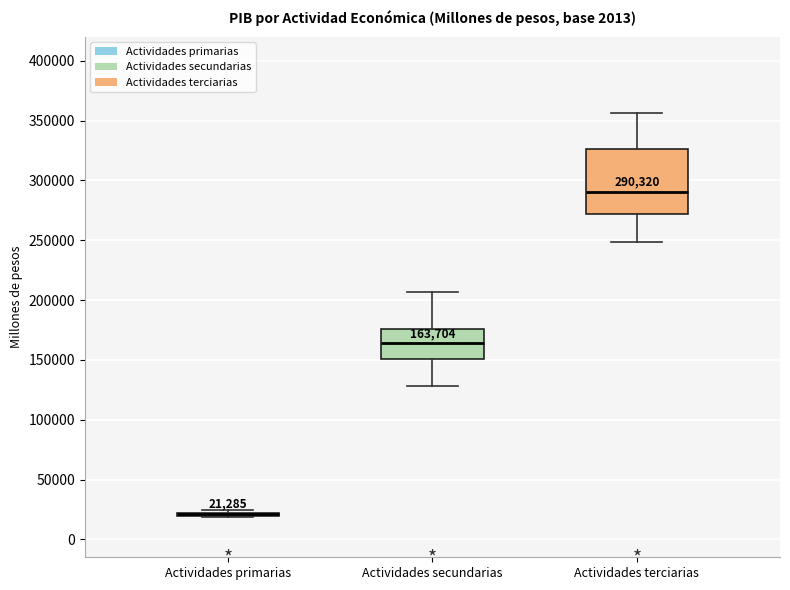

Which box is the tallest, from its lower edge to its upper edge?

Actividades terciarias